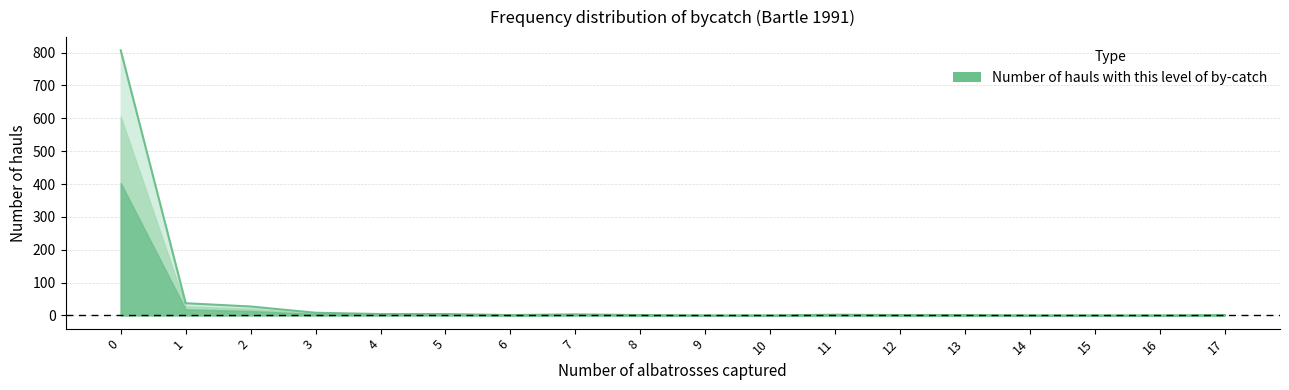

What is the change in value from 13 to 14?

-1